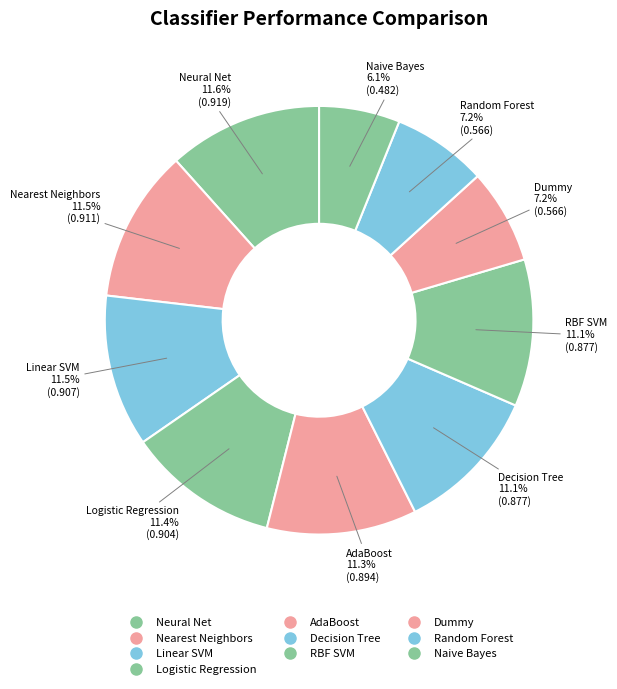

Rank the categories by value from highest to lowest.

Neural Net, Nearest Neighbors, Linear SVM, Logistic Regression, AdaBoost, Decision Tree, RBF SVM, Dummy, Random Forest, Naive Bayes